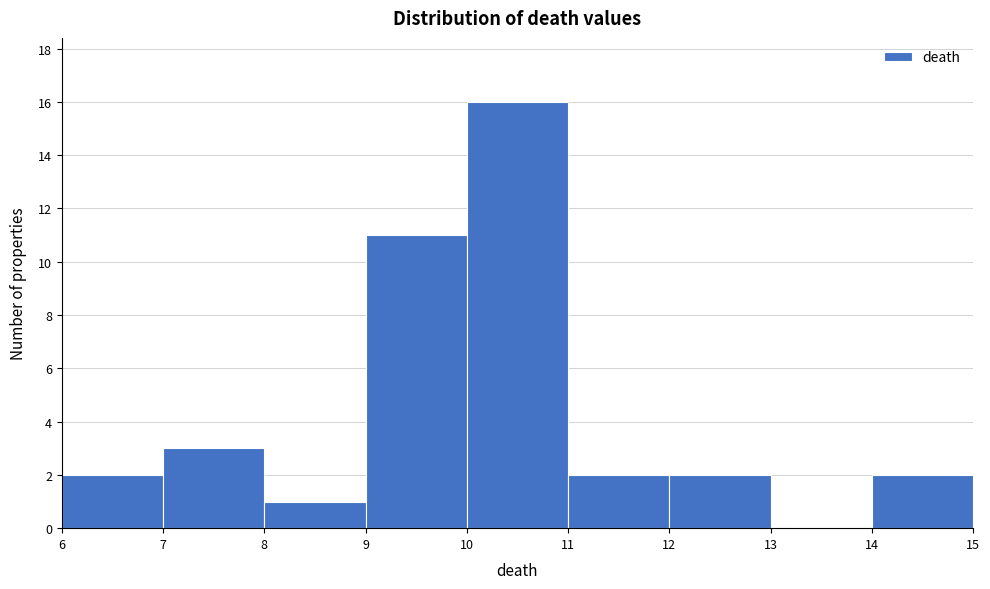

Which range on the x-axis has the tallest bar?

10 to 11